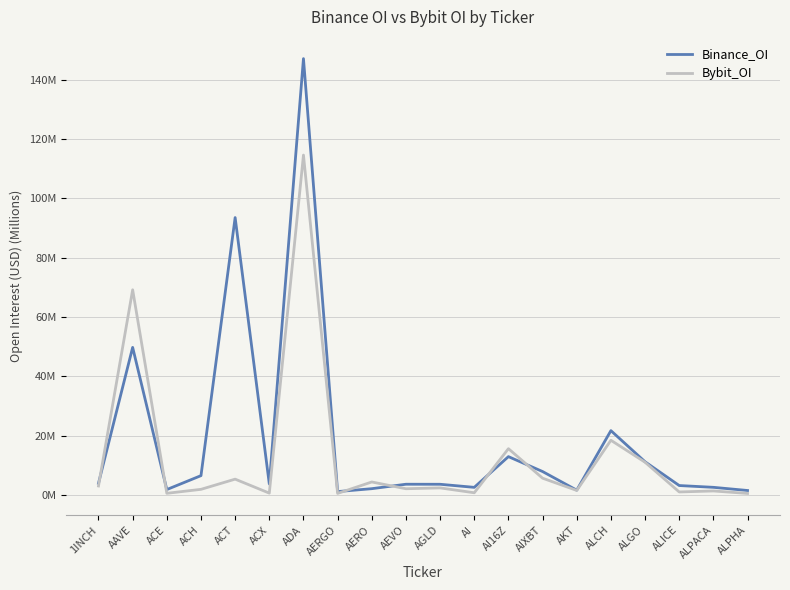

Does the chart have visible grid lines?

Yes